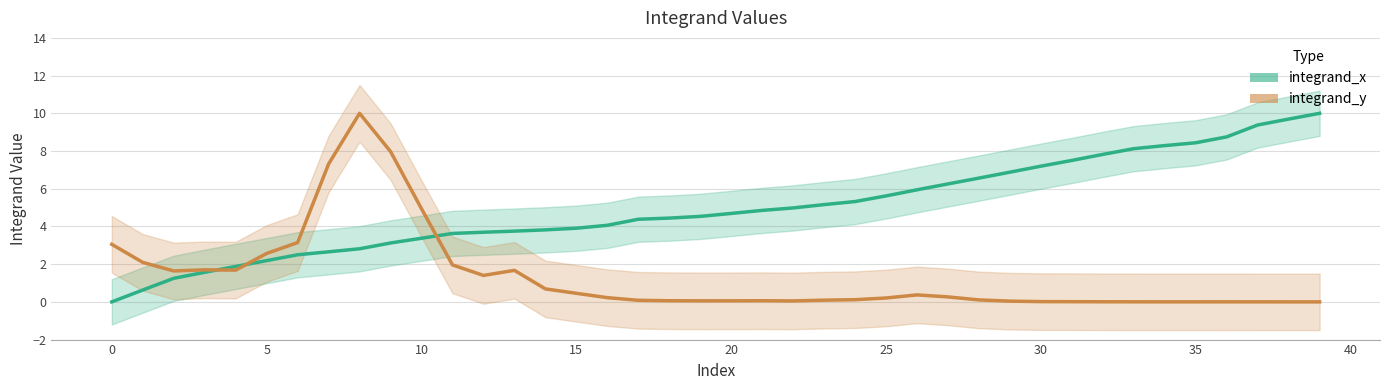

True or false: integrand_x line and integrand_y line cross at least once.

True